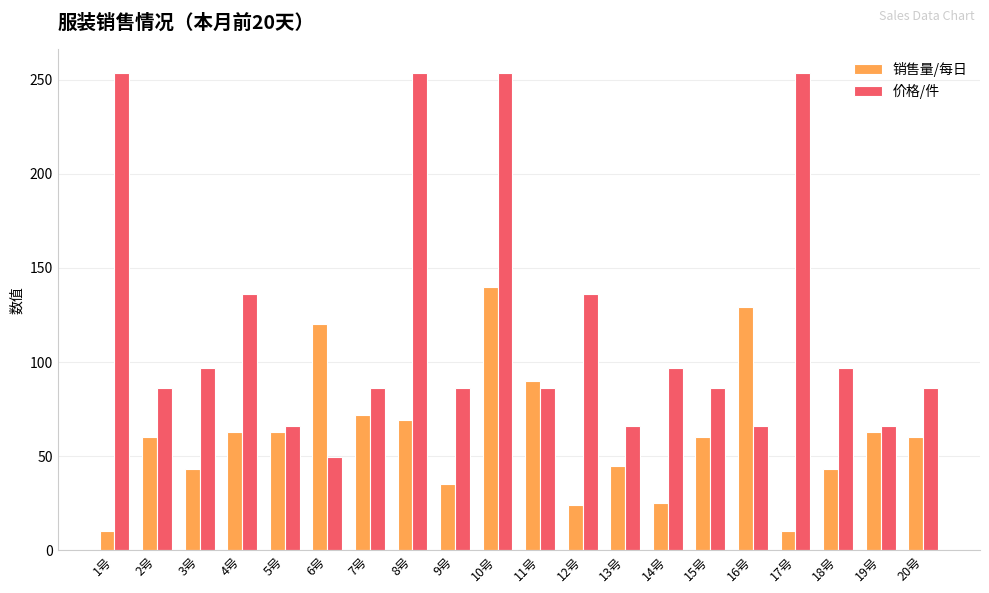

At how many categories does at least one series exceed 138?

4